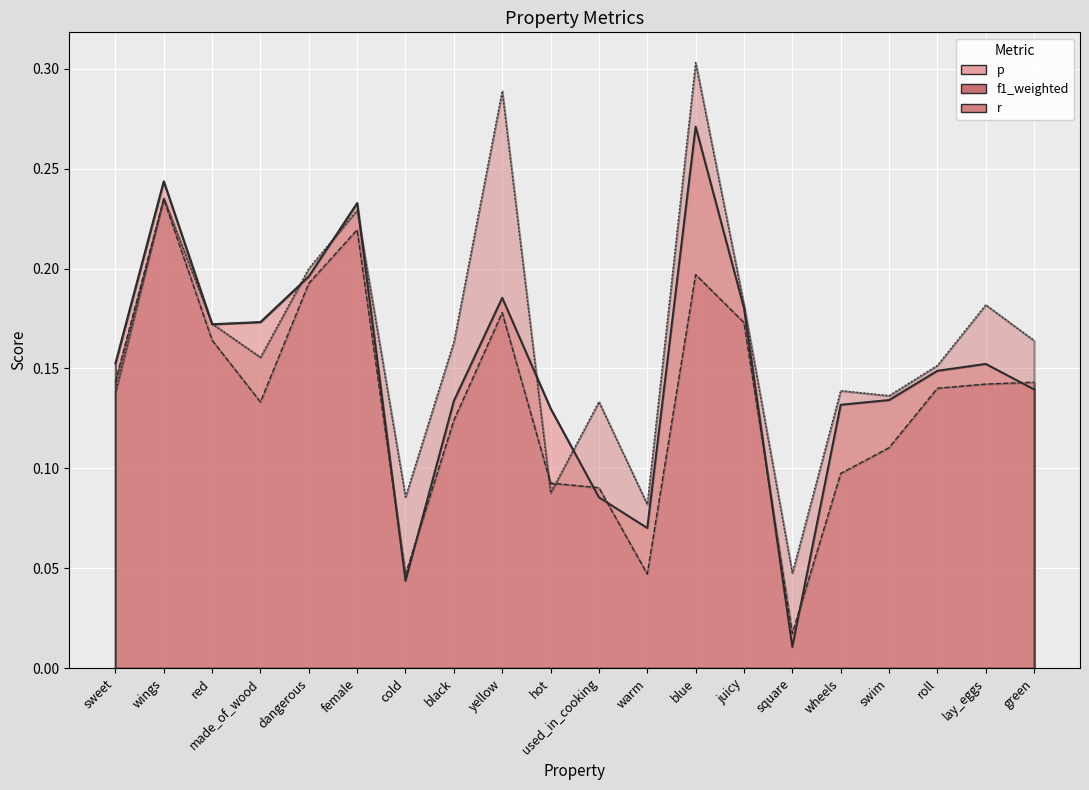

List the series in order of their overall mean, highest first.

r, p, f1_weighted